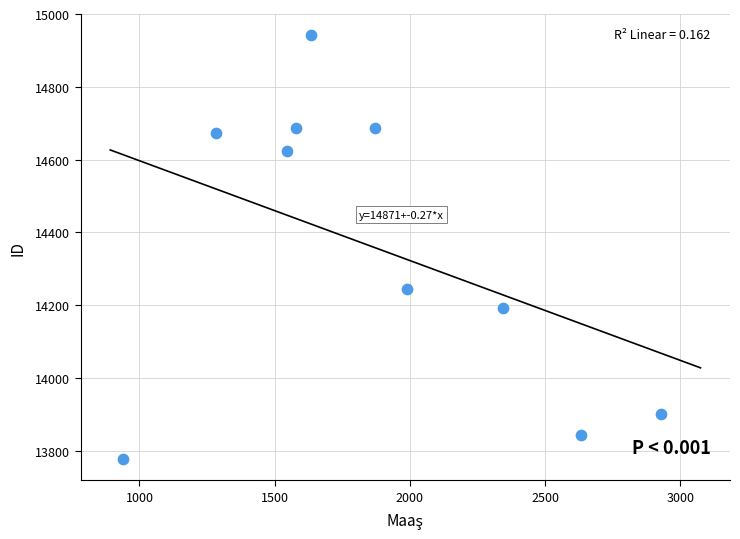

What Y value in the scatter plot is closest to 14359?

14244